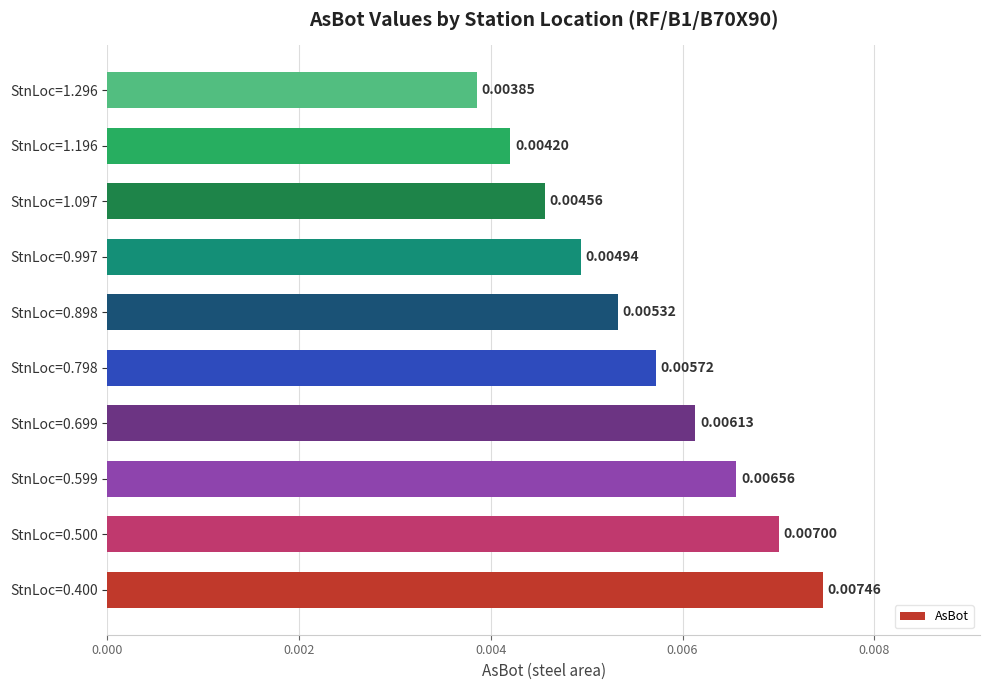

Count the values in the range 0 to 1.

10